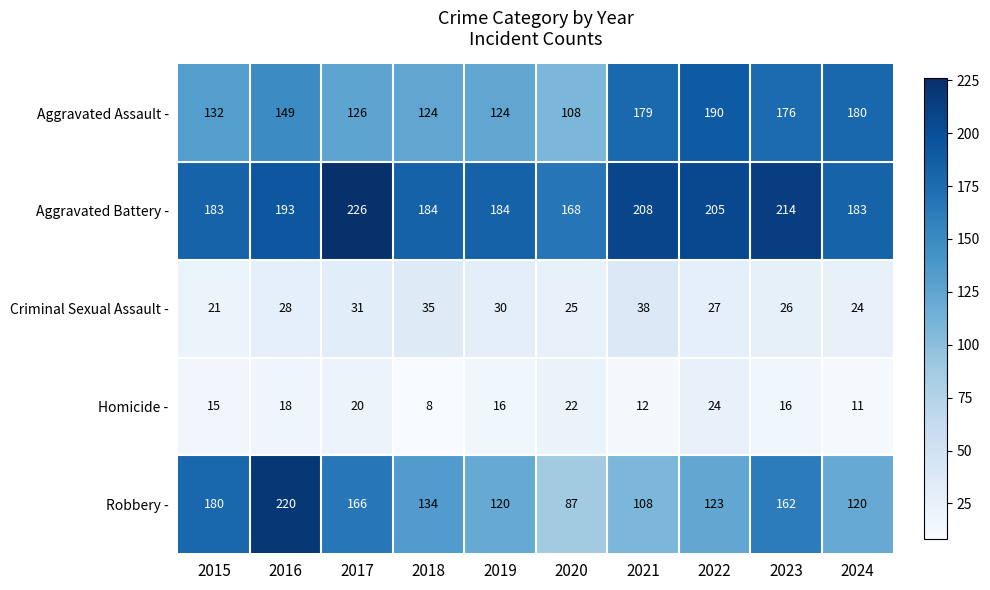

What is the difference between the maximum and minimum values in the Aggravated Assault - series?

82